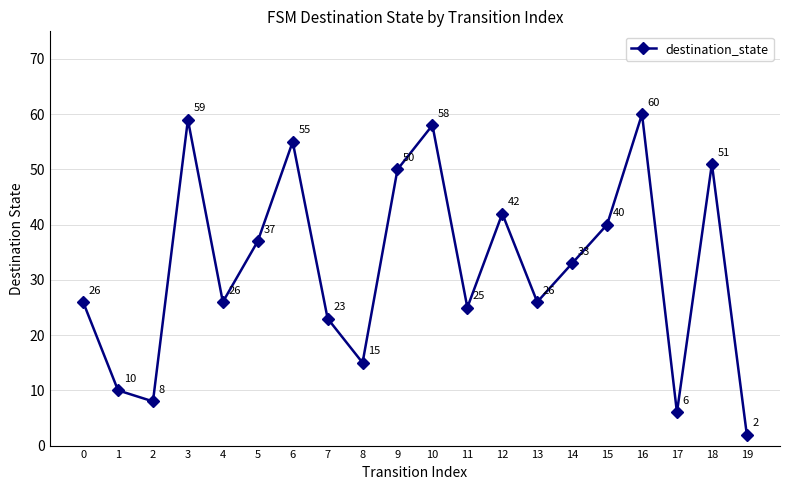

How many lines are shown in the chart?

1